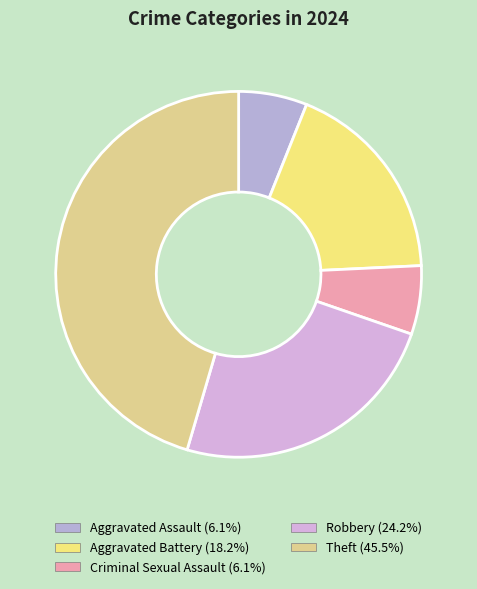

How many segments does this pie chart have?

5